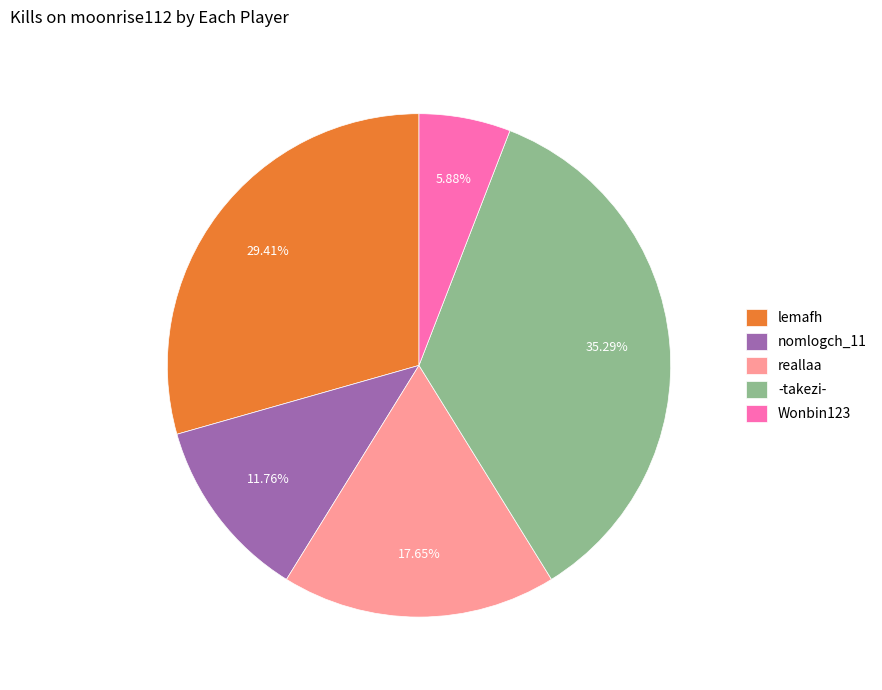

Rank the categories by value from lowest to highest.

Wonbin123, nomlogch_11, reallaa, lemafh, -takezi-